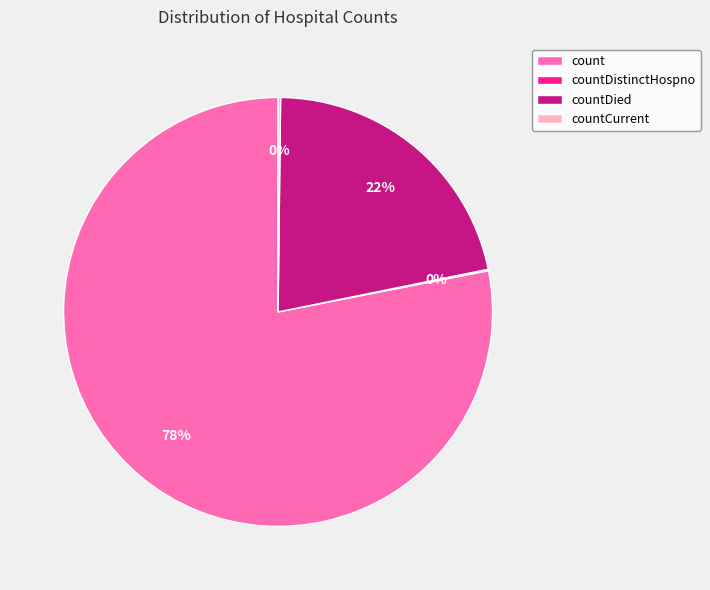

Between count and countDied, which is larger?

count